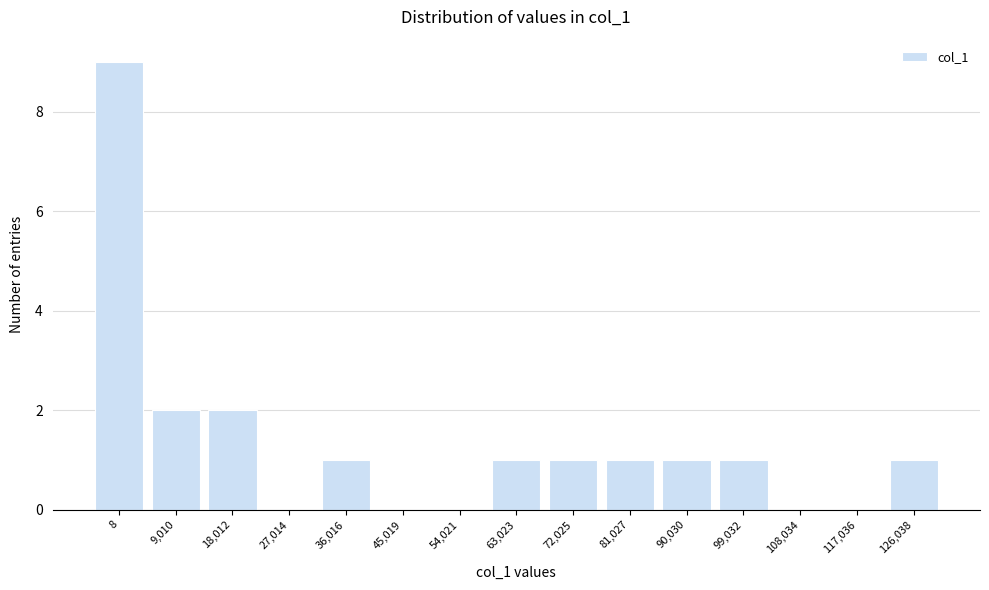

Reading left to right, what are all the values shown in this chart?

8=9	9,010=2	18,012=2	27,014=0	36,016=1	45,019=0	54,021=0	63,023=1	72,025=1	81,027=1	90,030=1	99,032=1	108,034=0	117,036=0	126,038=1